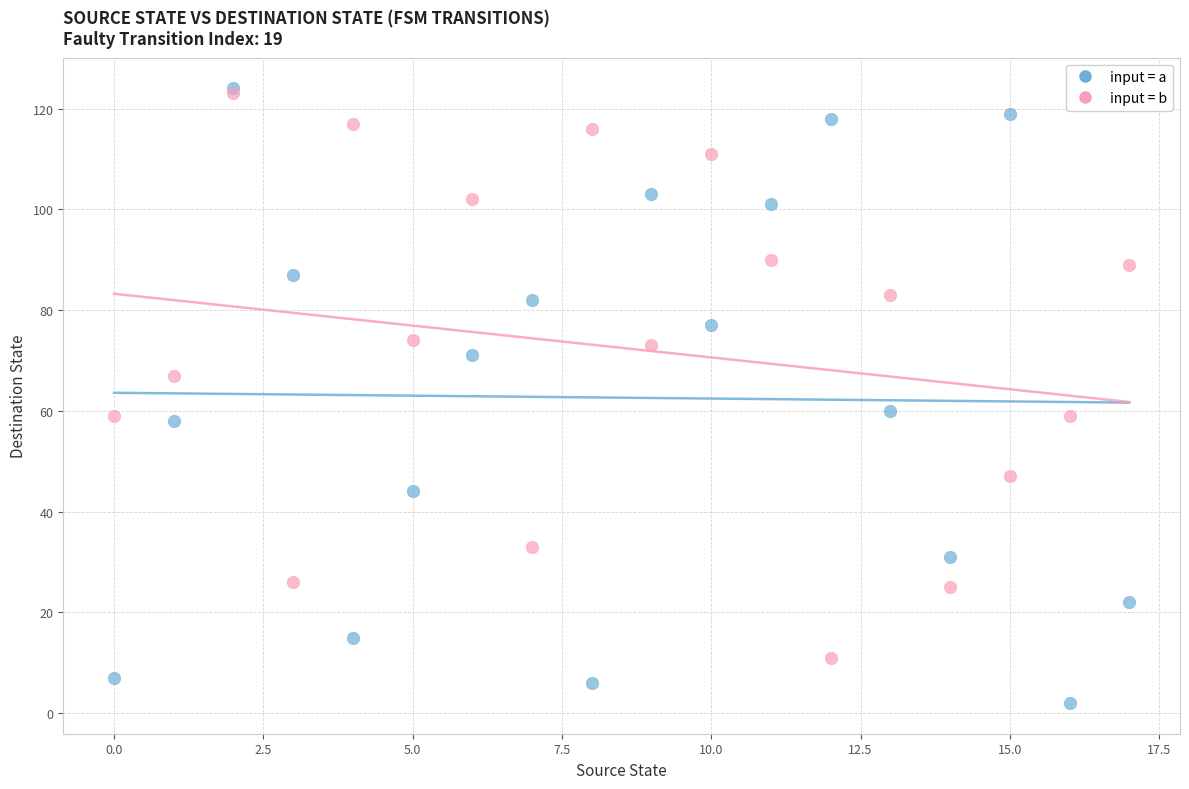

Which series has the widest spread of Y values?

input = a